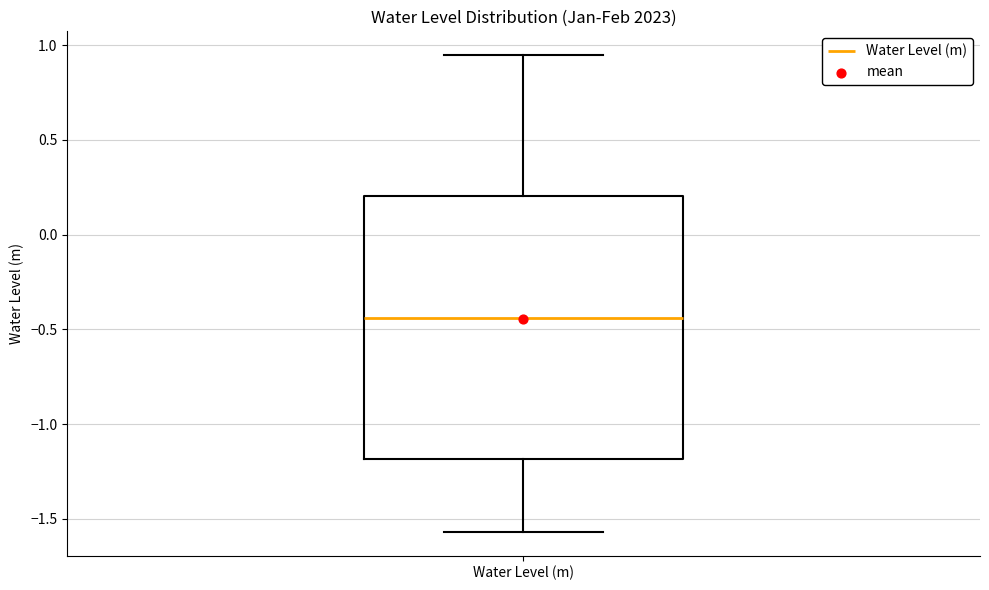

Where does the upper whisker of the box for Water Level (m) end on the y-axis? The values are not printed on the chart, so give them approximately, as read against the axis.

0.95